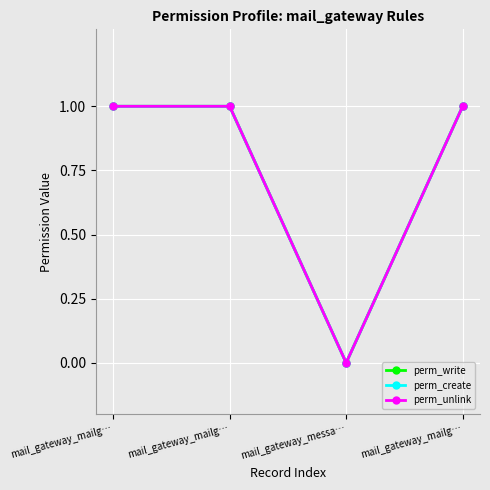

Which category has the highest value in the perm_write series?

mail_gateway_mailg…